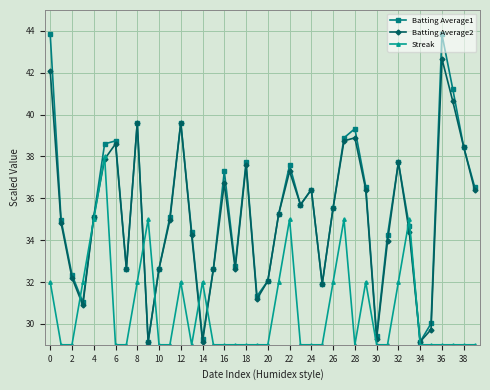

List the series in order of their peak value, lowest first.

Streak, Batting Average2, Batting Average1